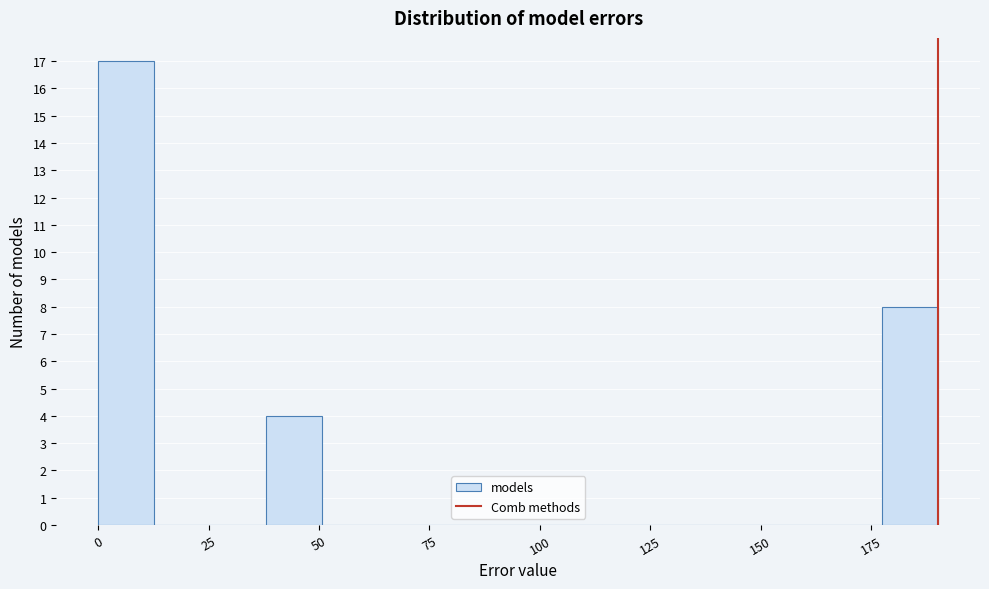

Around what value on the x-axis is the tallest bar? Give the approximate position of its centre, as read against the axis.

5